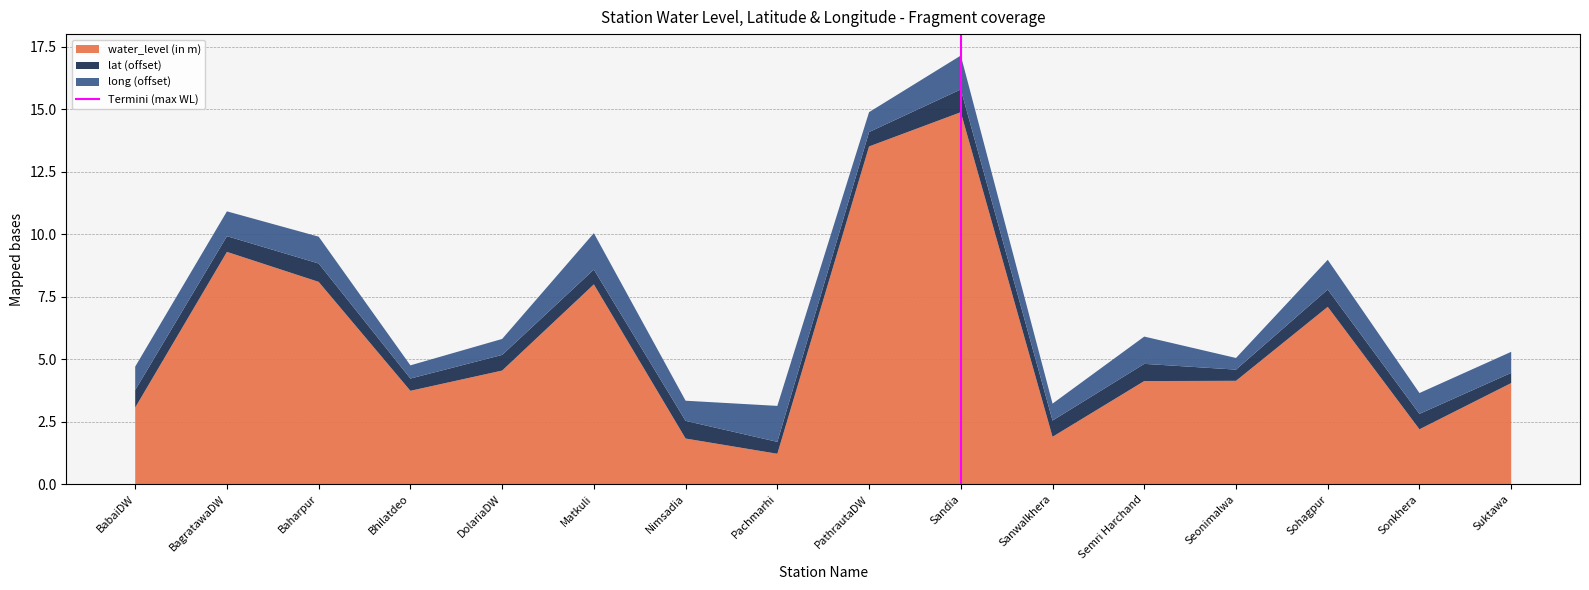

Is it true that water_level (in m) equals 8.1 at Baharpur?

True